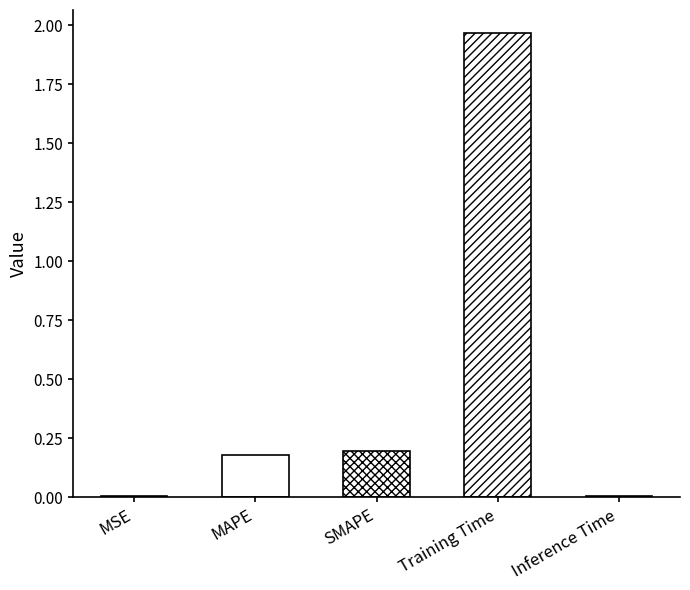

Between Training Time and Inference Time, which is larger?

Training Time